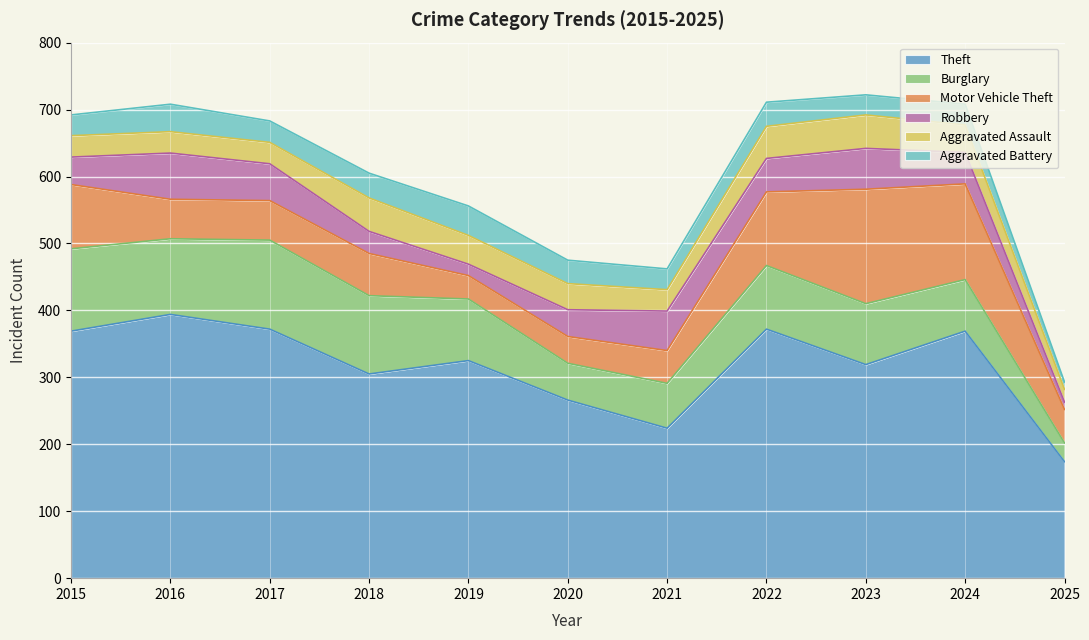

What is the approximate value of Theft at 2019?

325